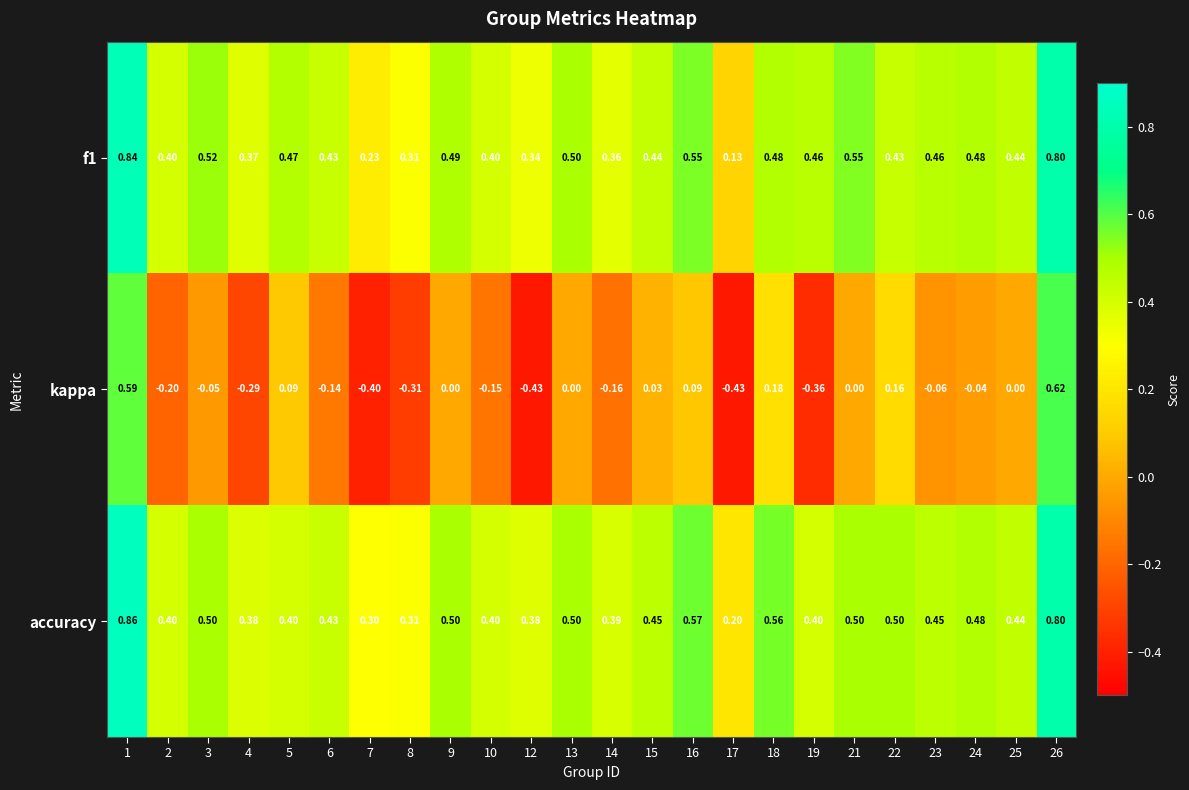

Rank the series at 21 from highest to lowest value.

f1, accuracy, kappa